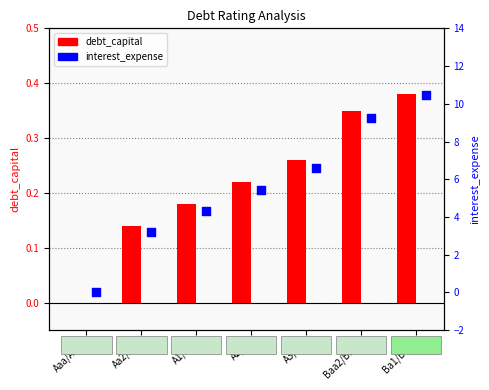

At how many categories does at least one series exceed 1?

6